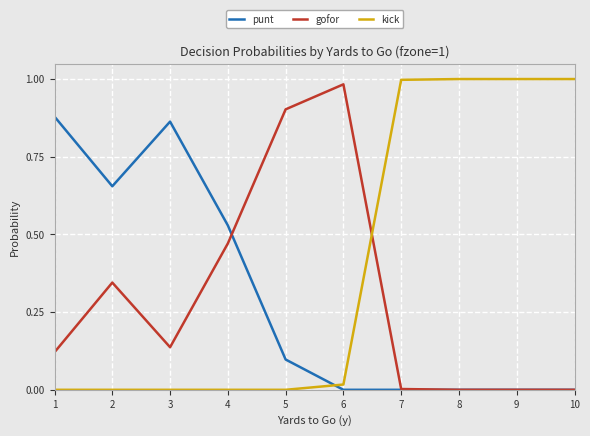

Count the punt values in the range 0 to 1.

10